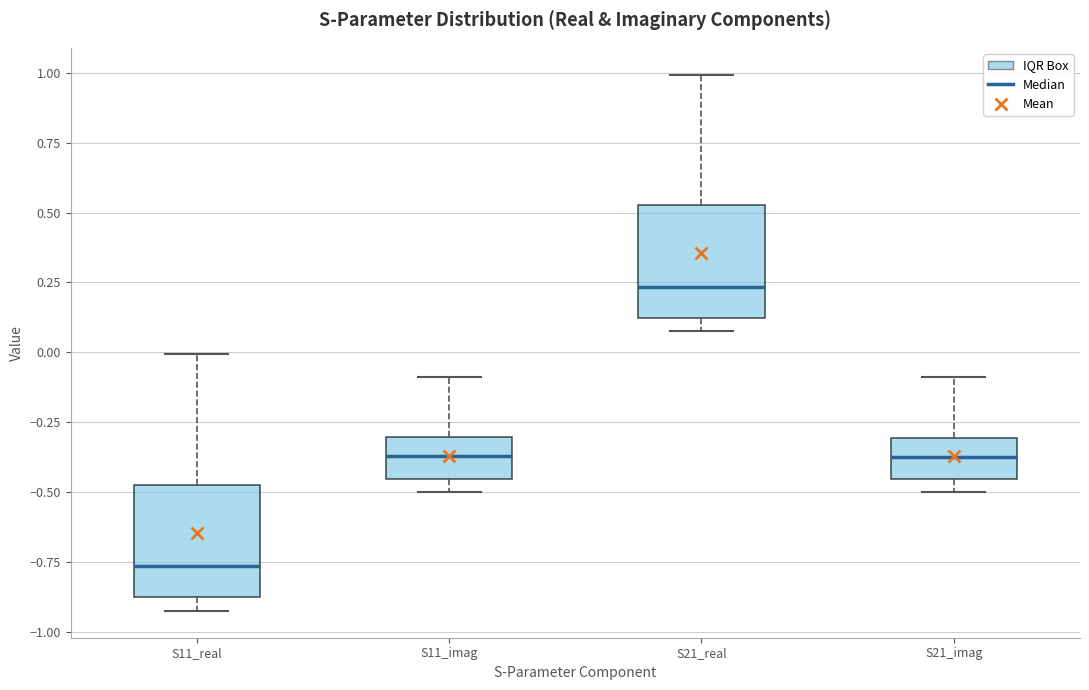

Reading left to right, read every box against the y-axis: the position of its median line, the range the box covers, and the ends of its whiskers. The values are not printed on the chart, so give them approximately, as read against the axis.

S11_real: median -0.75, box -0.90 to -0.45, whiskers -0.95 to 0.00
S11_imag: median -0.35, box -0.45 to -0.30, whiskers -0.50 to -0.10
S21_real: median 0.25, box 0.10 to 0.55, whiskers 0.05 to 1.00
S21_imag: median -0.35, box -0.45 to -0.30, whiskers -0.50 to -0.10